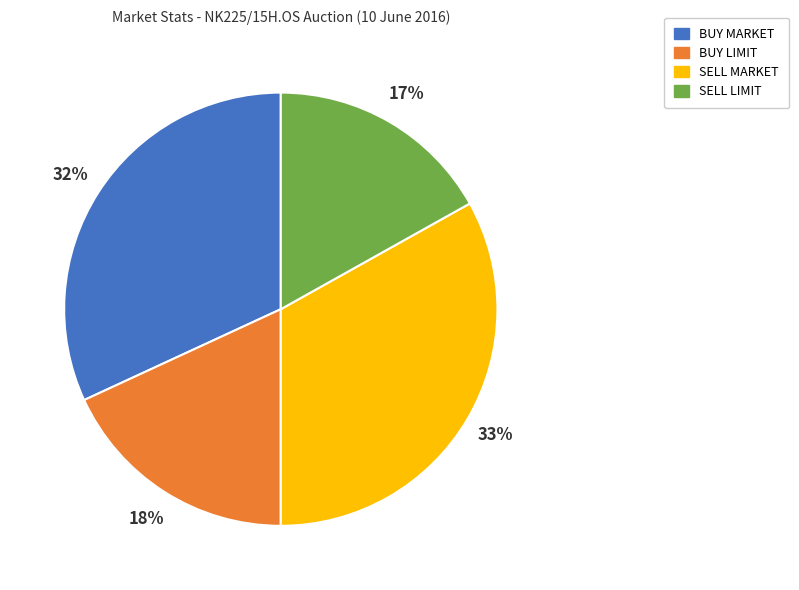

Does any single category account for the majority?

No